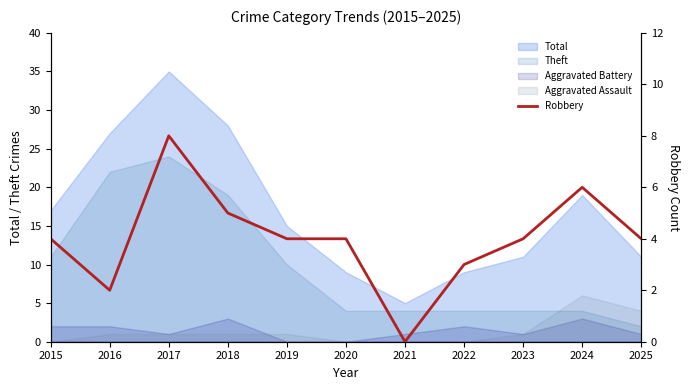

What is the difference between the maximum and minimum values?

8